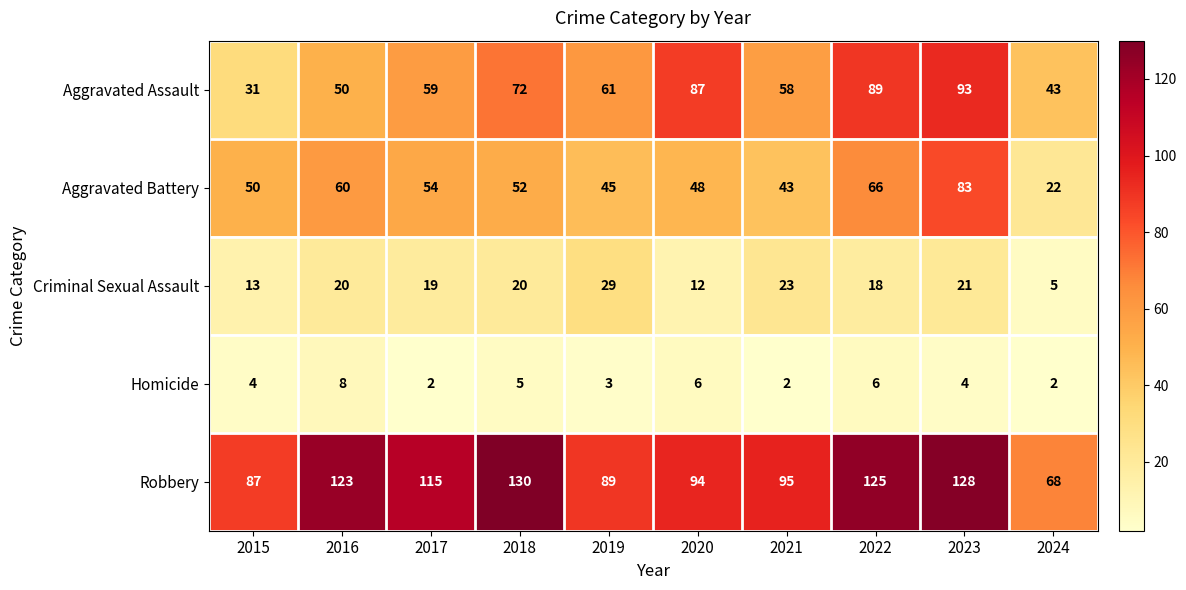

True or false: Aggravated Battery has a value of 114 at 2023.

False